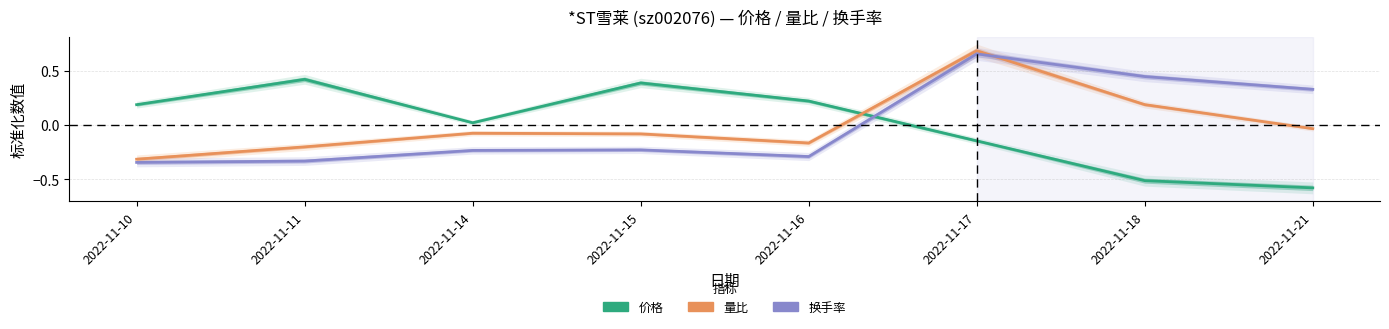

Which series has the largest total across all categories?

量比